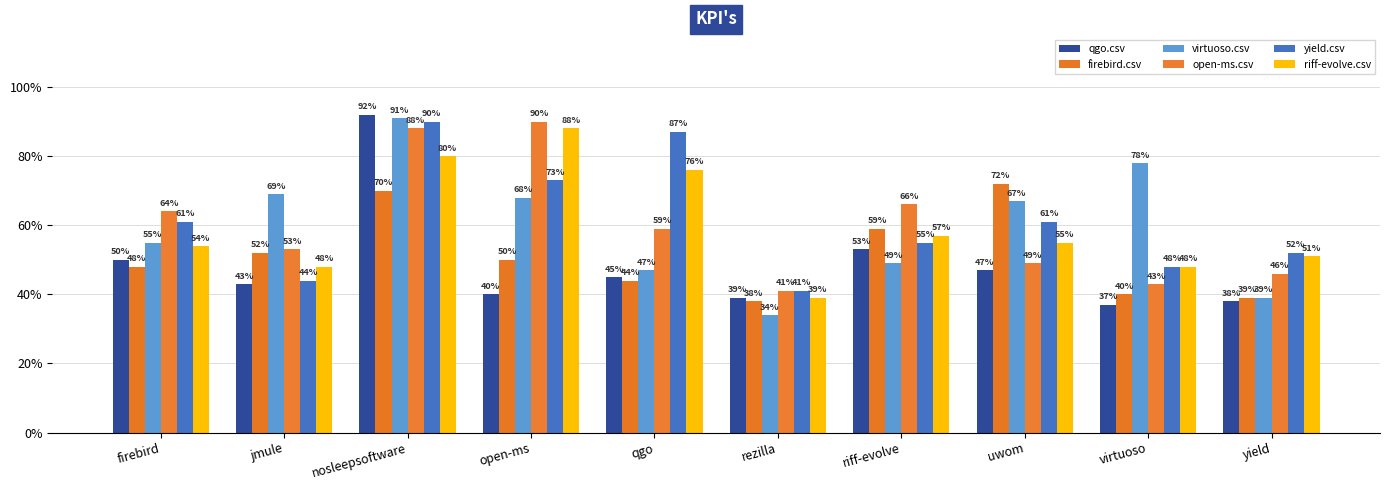

Which category has the highest value across all series?

nosleepsoftware